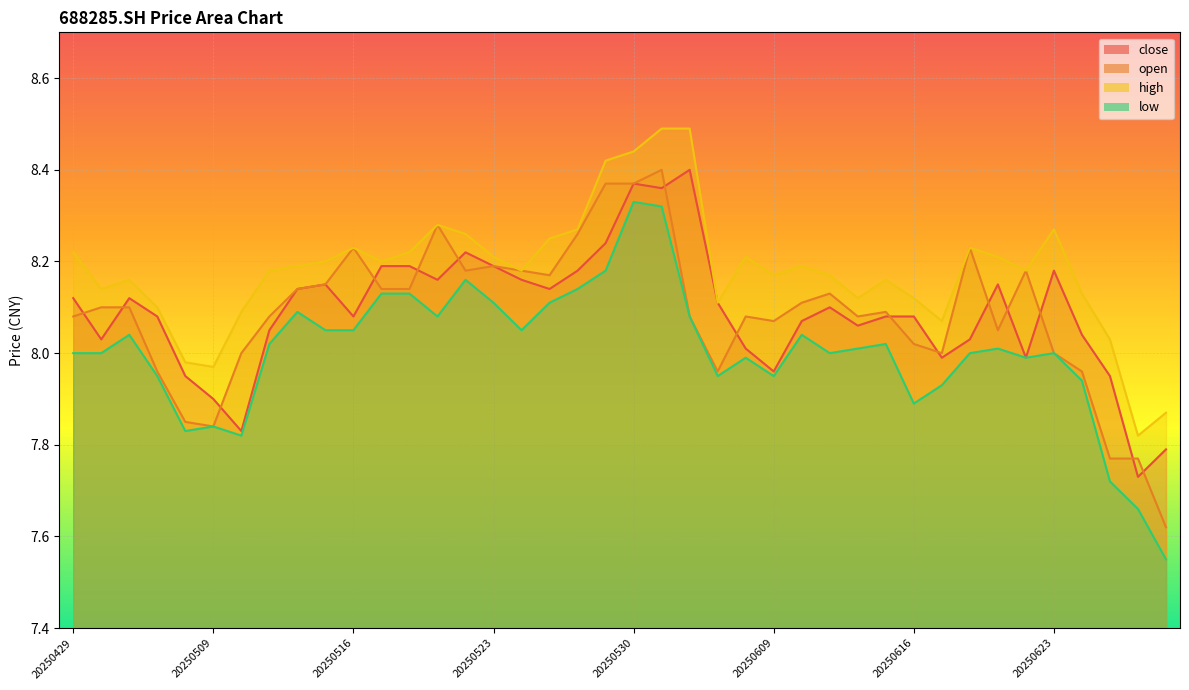

True or false: high and open cross at least once.

False